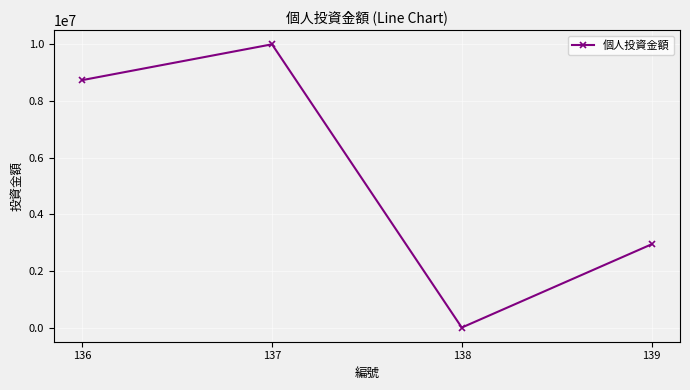

Reading left to right, transcribe all the data shown in this chart.

136=8736300	137=10000000	138=1650	139=2940000